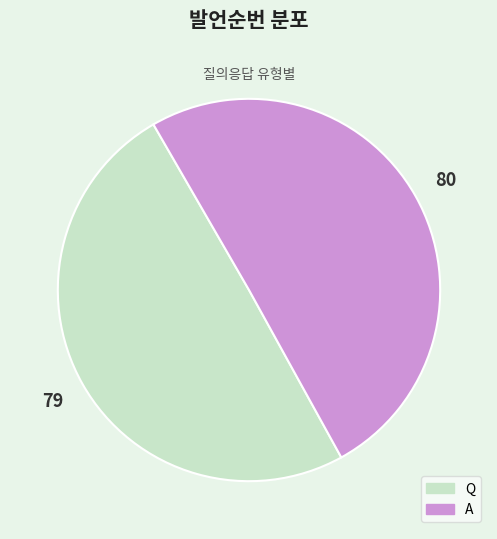

Between Q and A, which is larger?

A